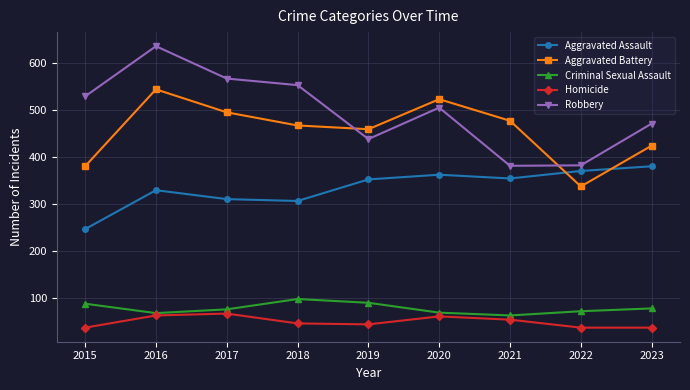

Rank the categories by Aggravated Battery value from highest to lowest.

2016, 2020, 2017, 2021, 2018, 2019, 2023, 2015, 2022